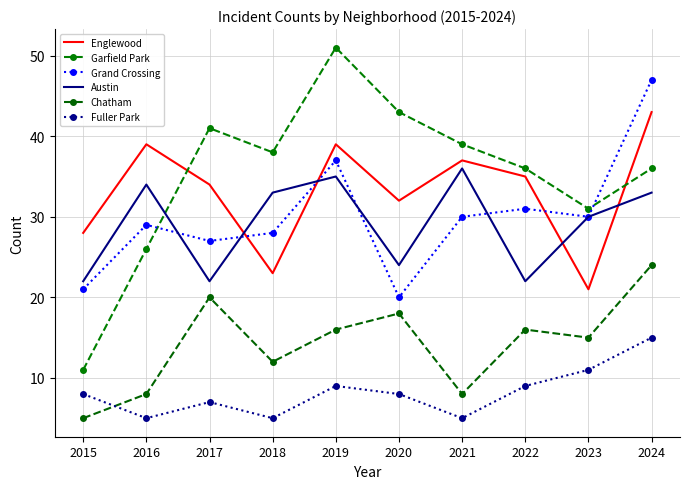

What is the spread (max minus min) of values at 2024?

32